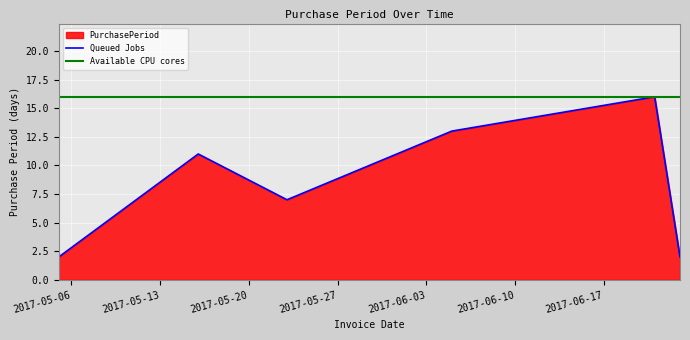

How many lines are shown in the chart?

2